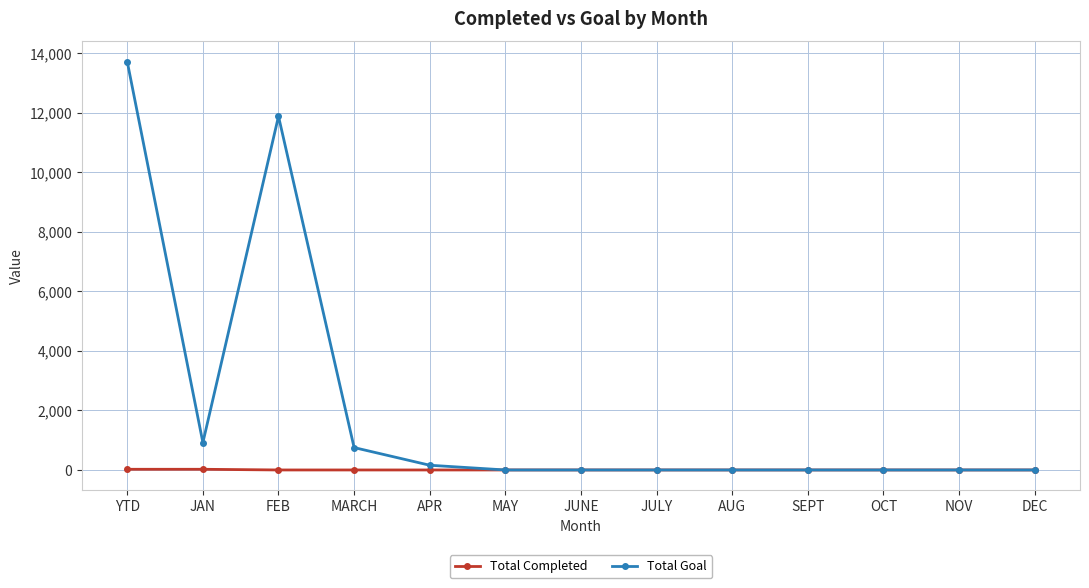

What is the label of the 5th point from the left?

APR